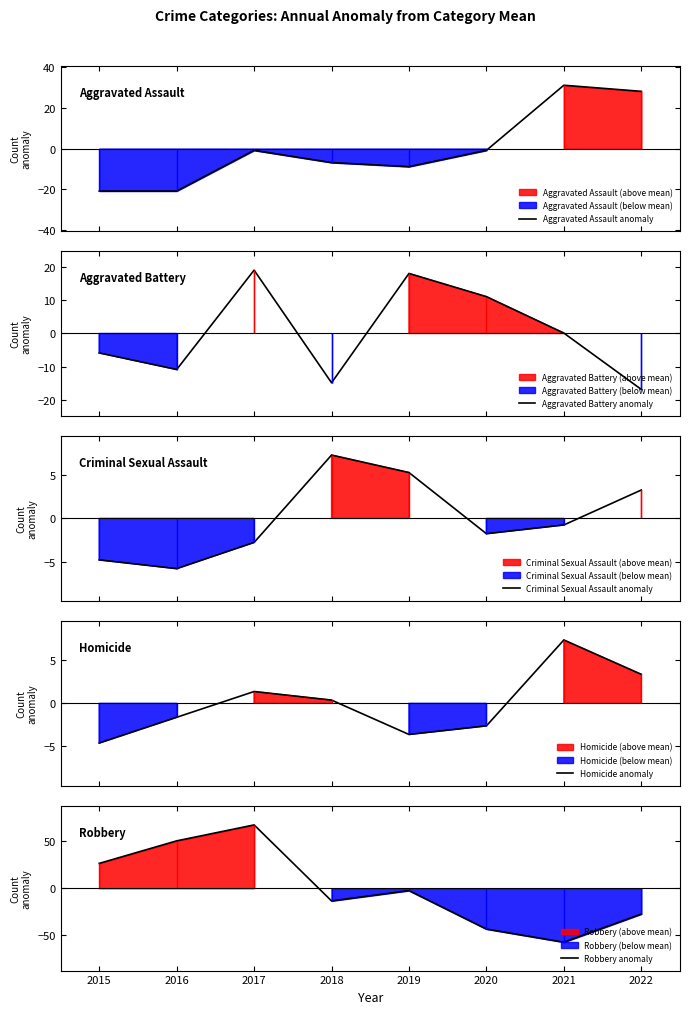

What is the value of the Robbery anomaly point at the 8th from the left?

-27.5